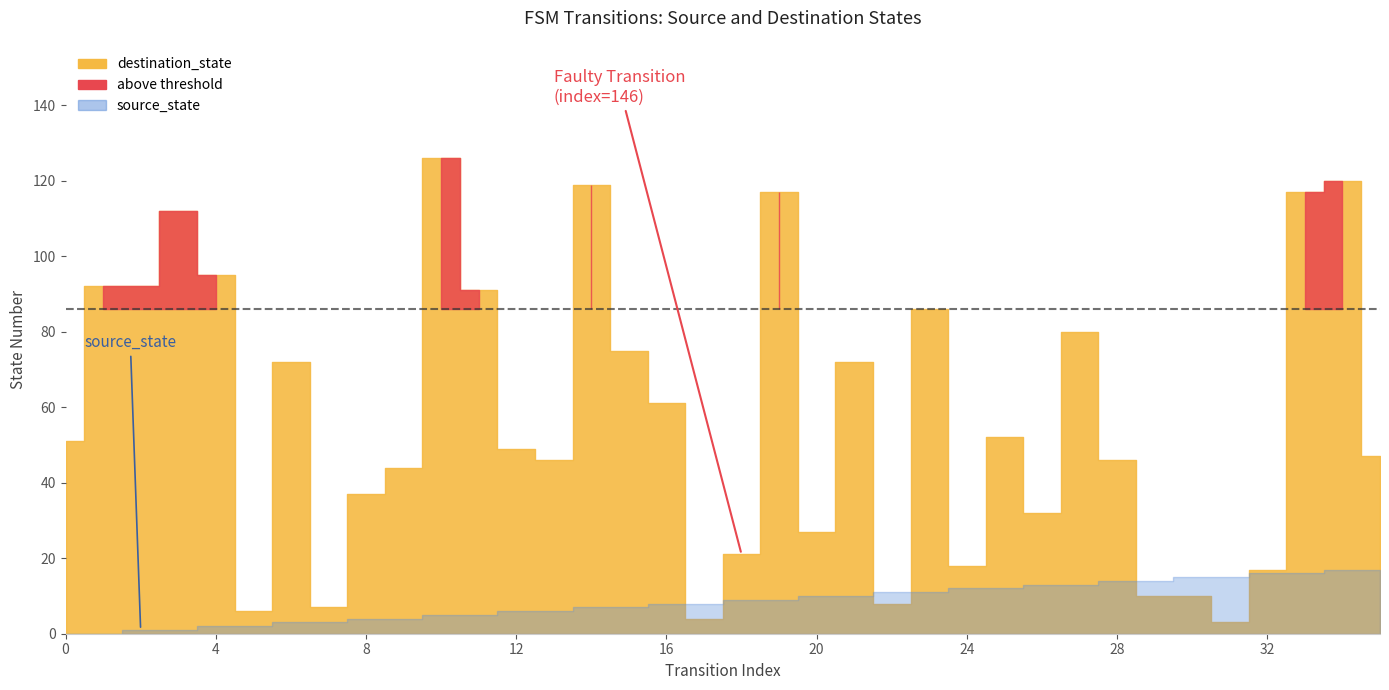

The source_state series shows 7 at 10. True or false?

False